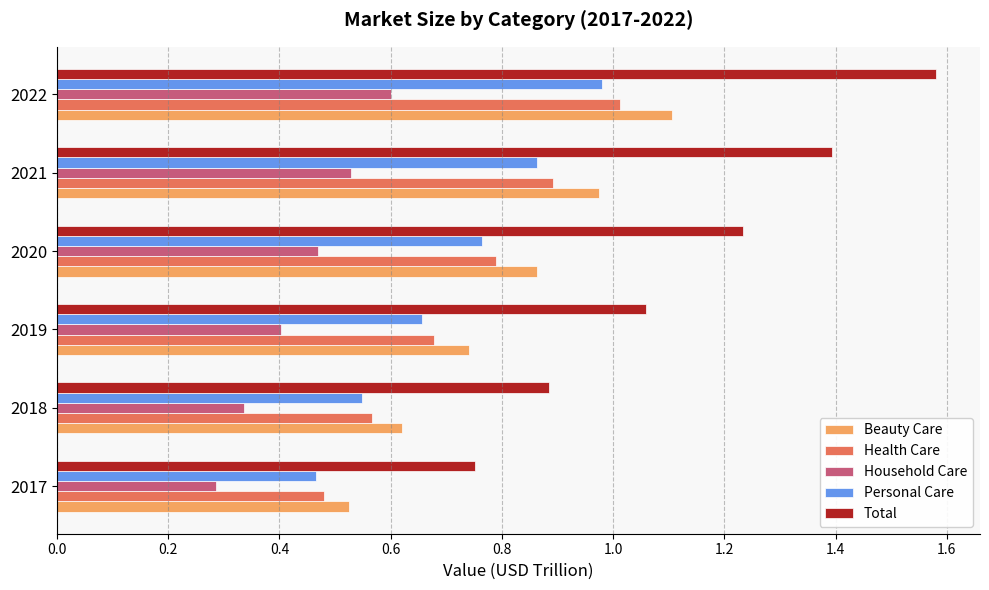

Between 2017 and 2018, which series saw the biggest shift?

Total